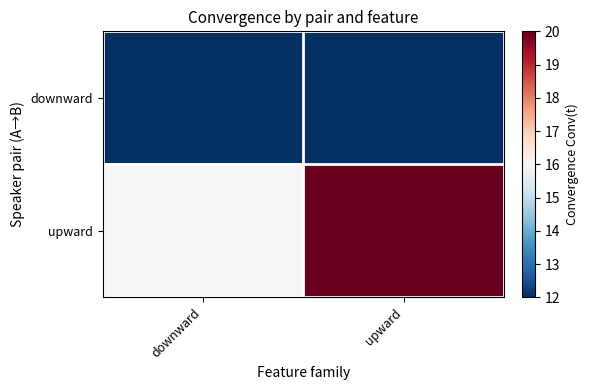

Reading right to left, extract all data points from this chart.

downward: upward=12	downward=12
upward: upward=20	downward=16